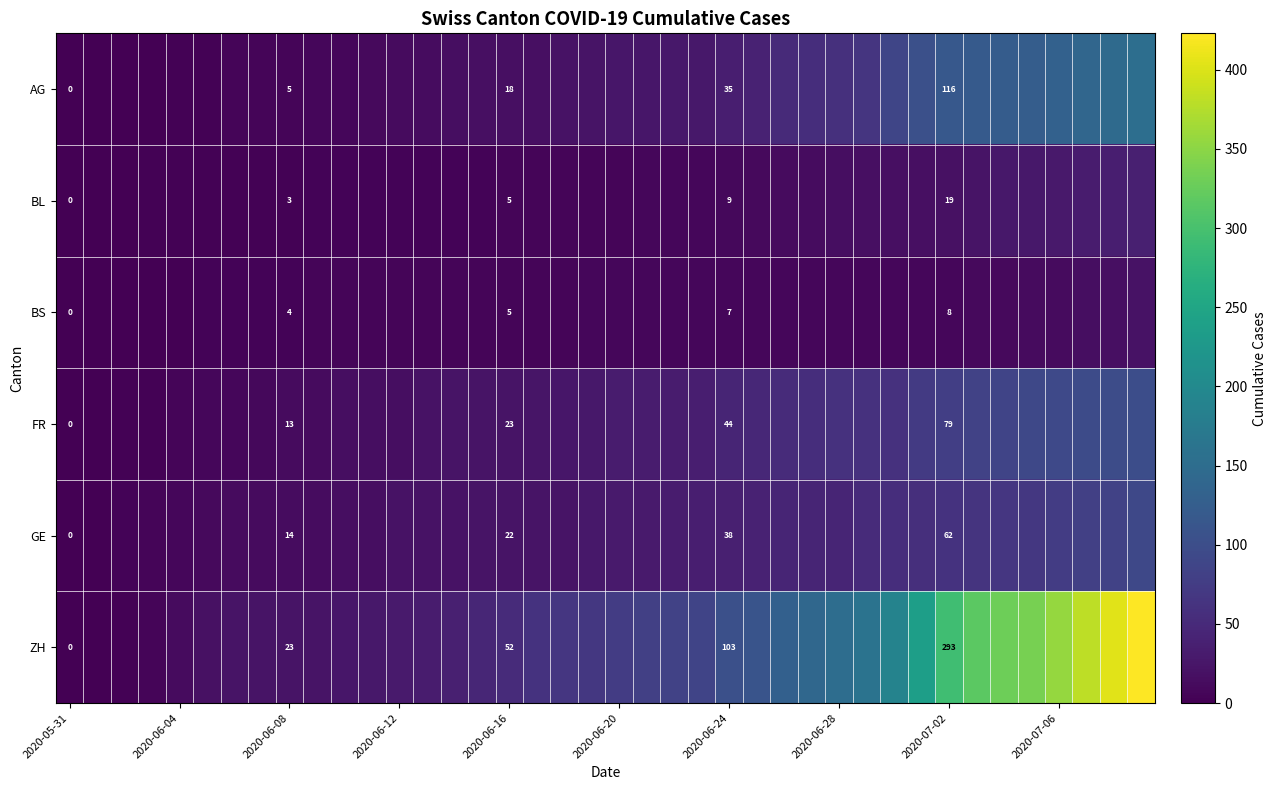

Which series has the largest total across all categories?

ZH